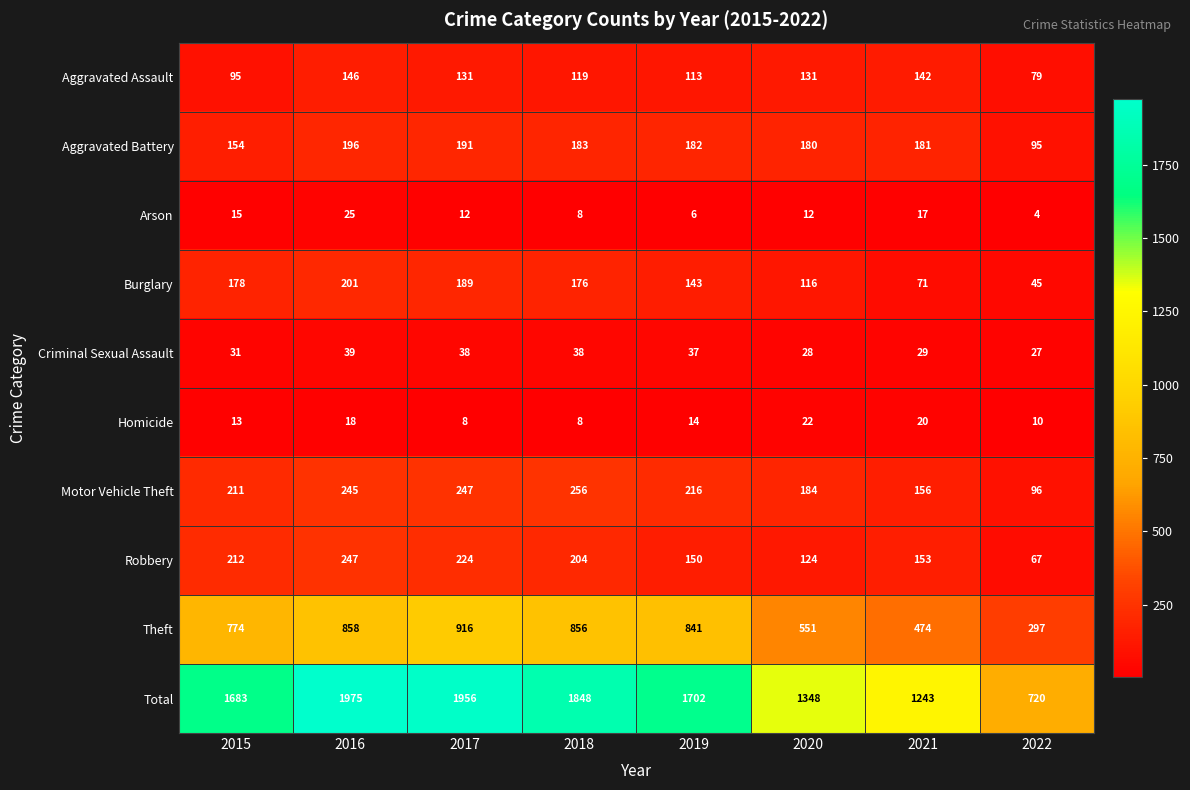

At which category does the chart reach its minimum across all series?

2022